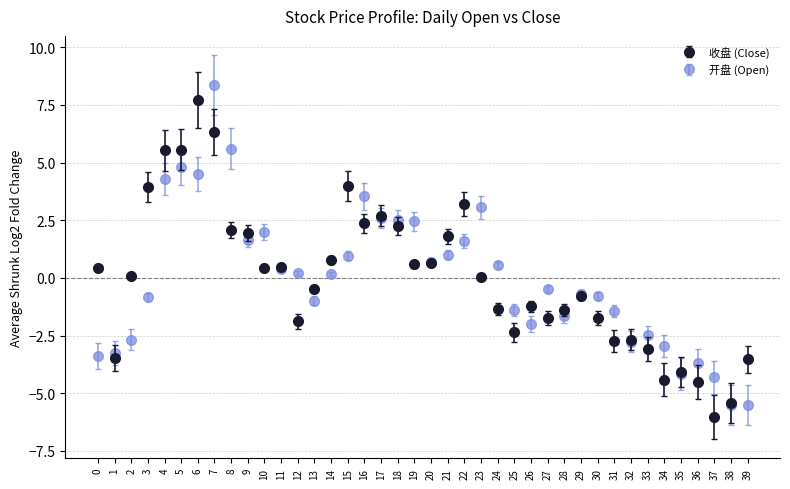

Between 3 and 22, which series saw the biggest shift?

开盘 (Open)